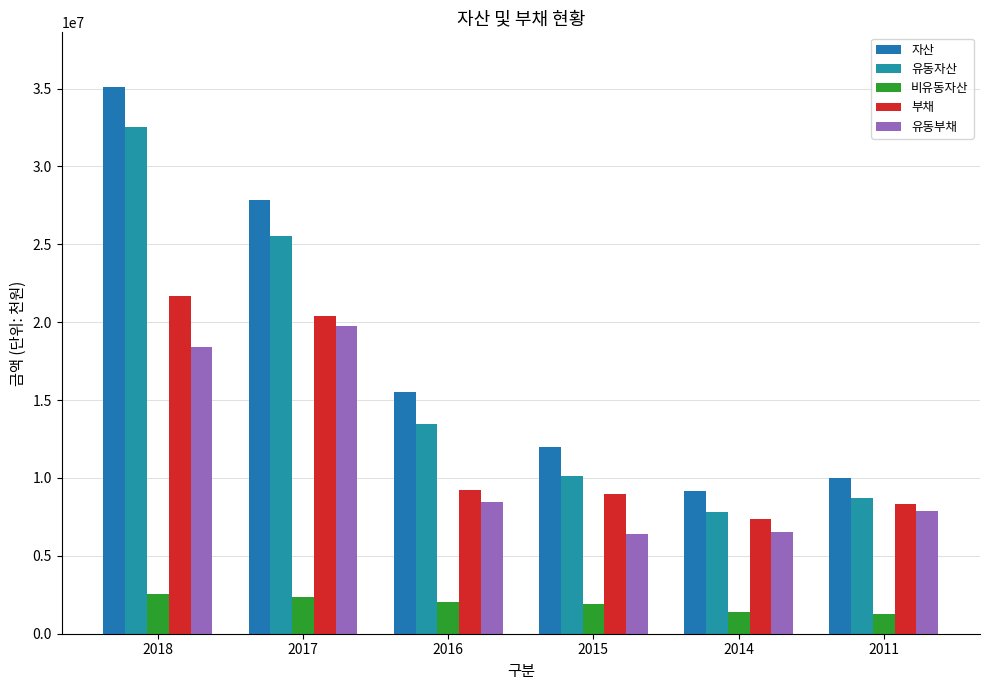

How many series are shown in this chart?

5